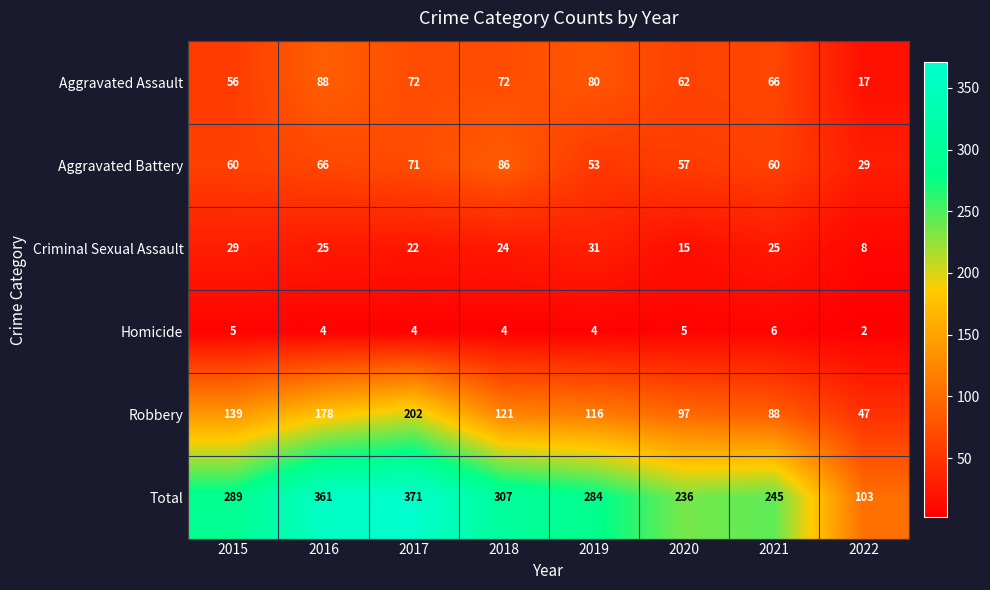

What is the maximum value shown in the chart?

371